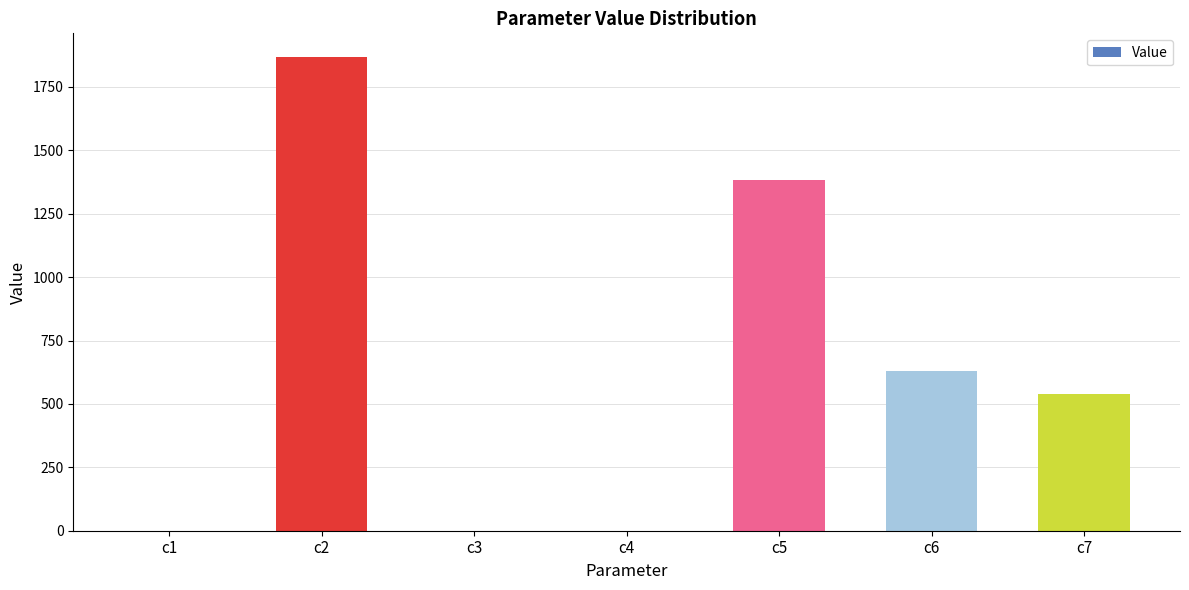

Is it true that the value at c5 is 1383.4?

True